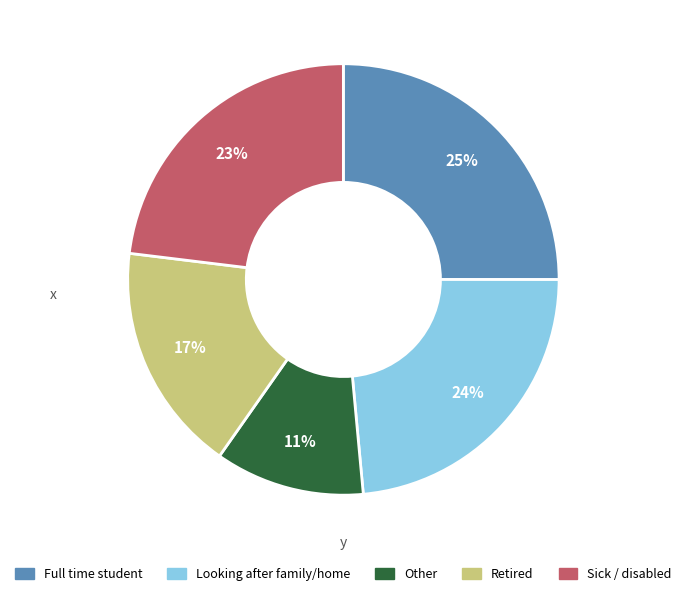

Approximately how many times larger is the value at Retired compared to Sick / disabled?

0.7